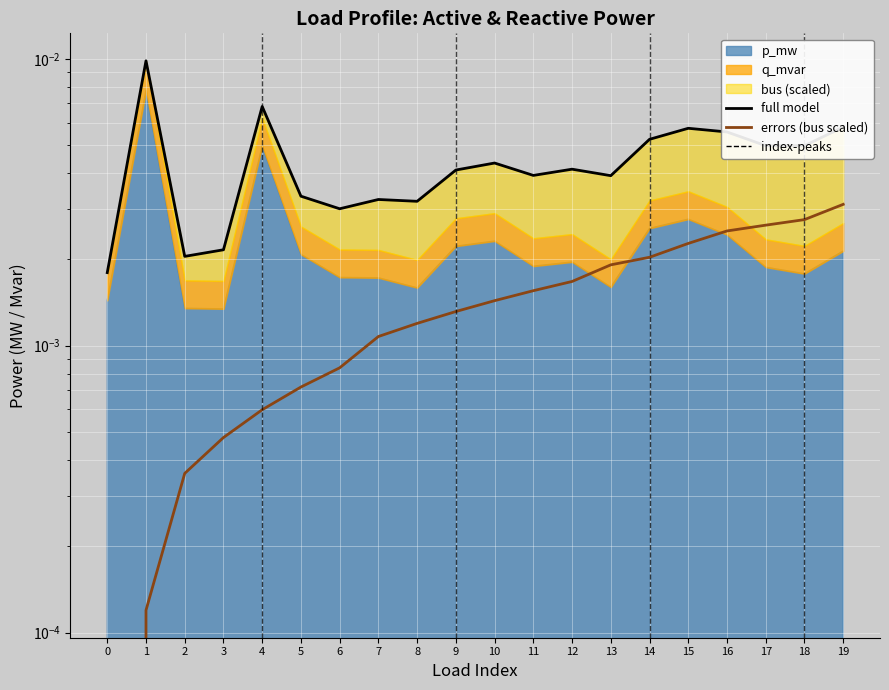

True or false: full model and errors (bus scaled) intersect in this chart.

False